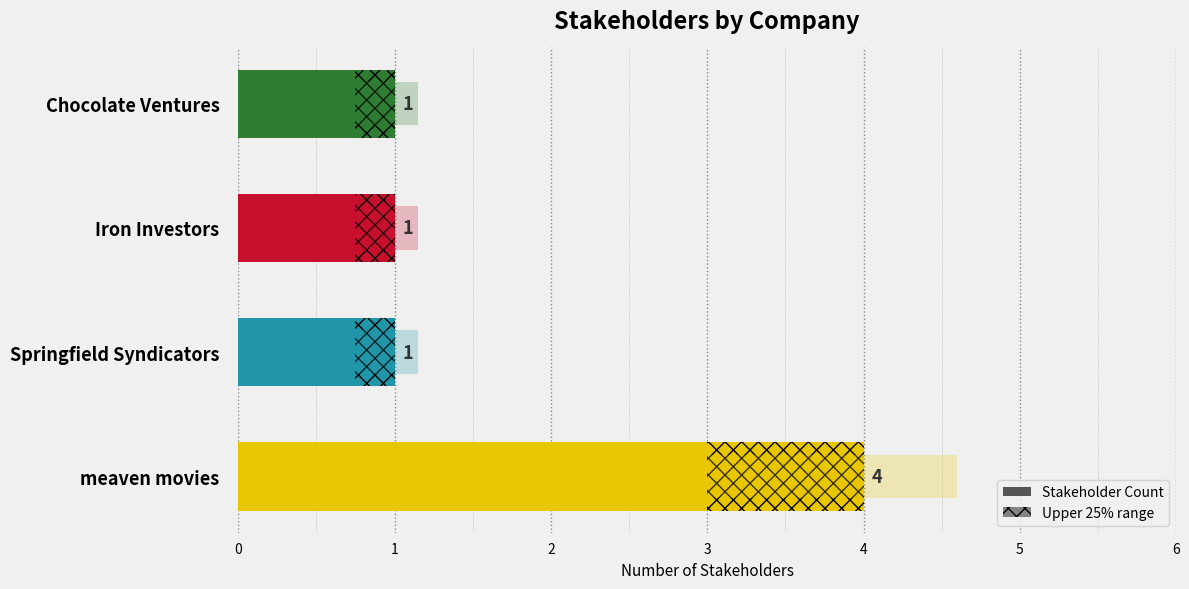

Are the bars horizontal?

Yes